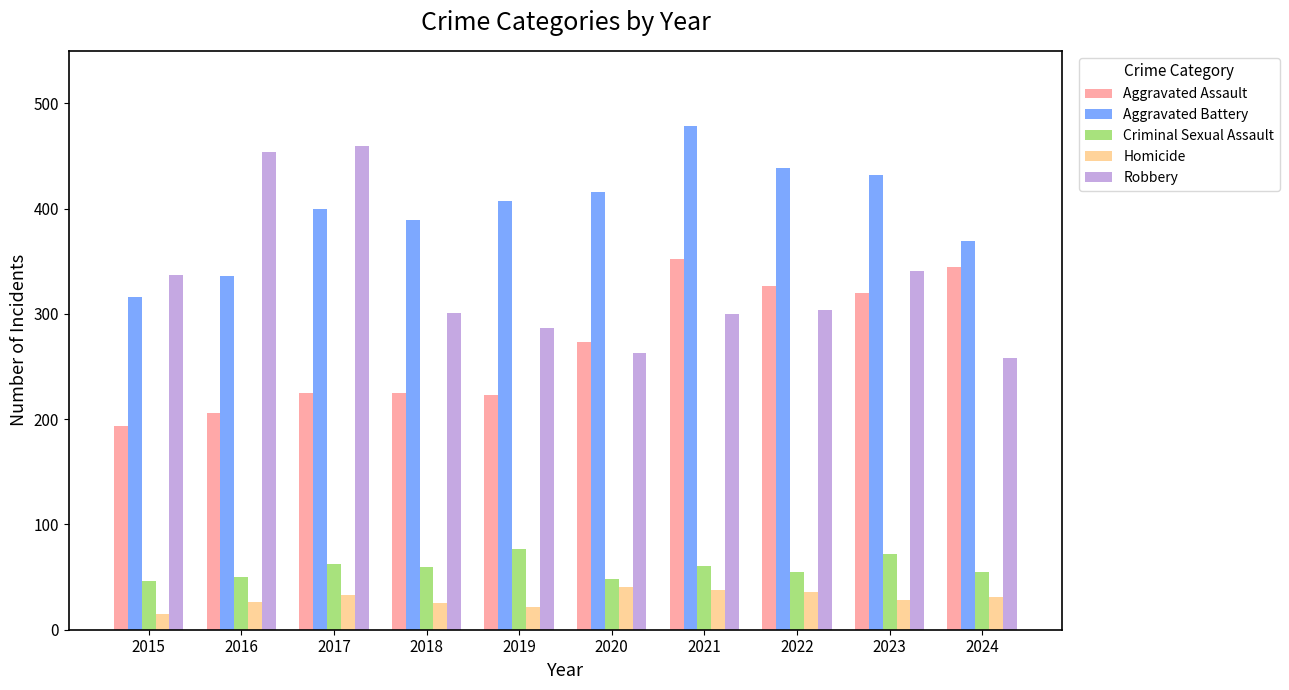

What is the difference between the highest and lowest values at 2019?

385